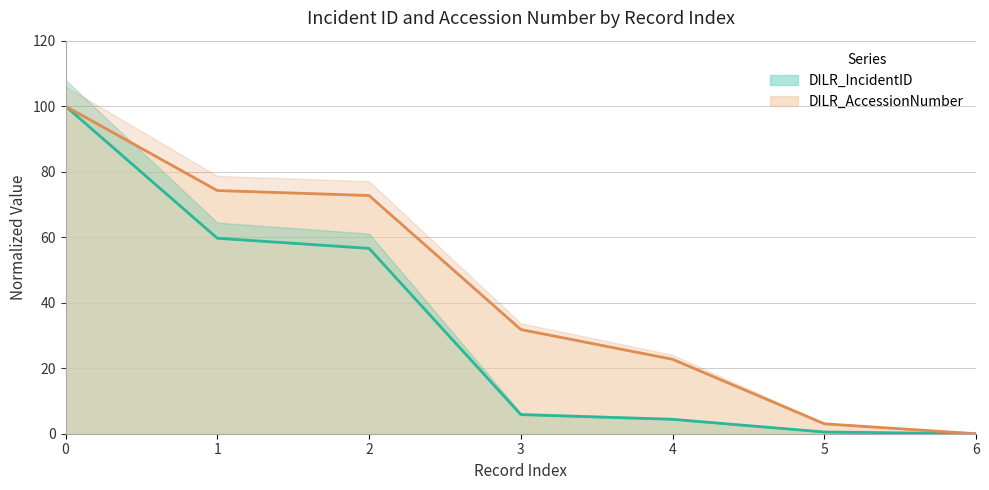

Rank the series by their average value, from highest to lowest.

DILR_AccessionNumber, DILR_IncidentID